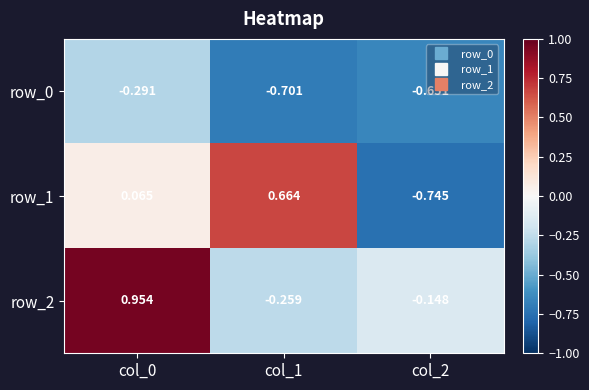

Which series changed the most between col_0 and col_2?

row_2